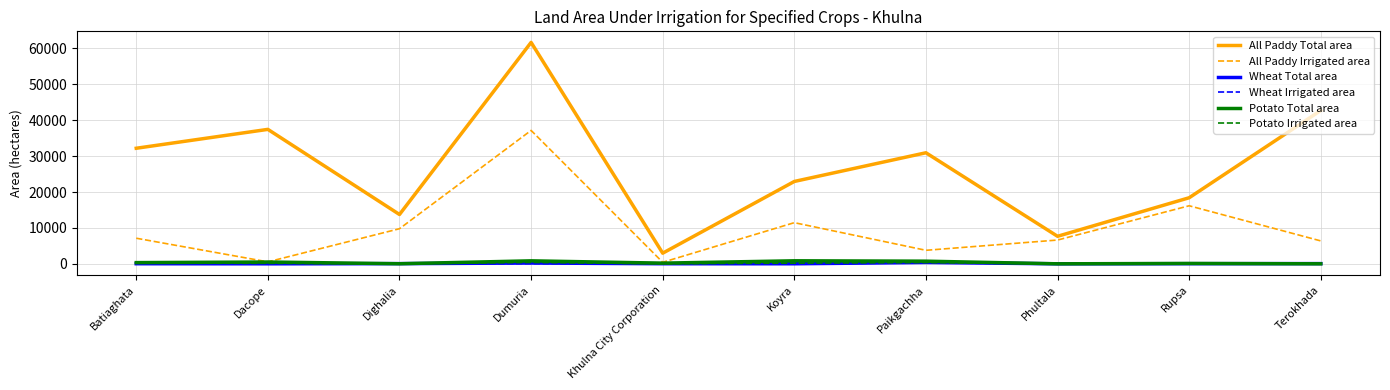

Which series changed the most between Dighalia and Khulna City Corporation?

All Paddy Total area